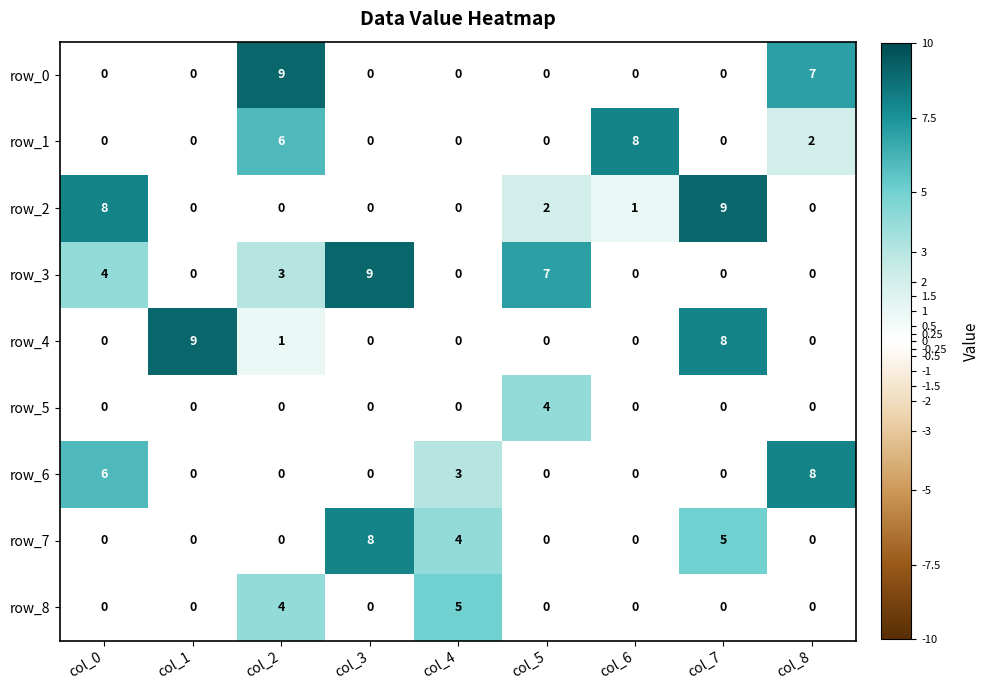

What is the spread (max minus min) of values at col_5?

7